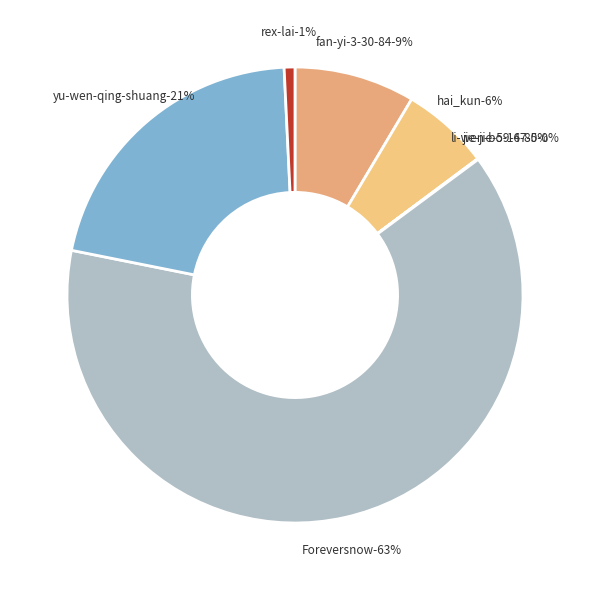

To the nearest percent, what percentage of the pie is yu-wen-qing-shuang?

21%